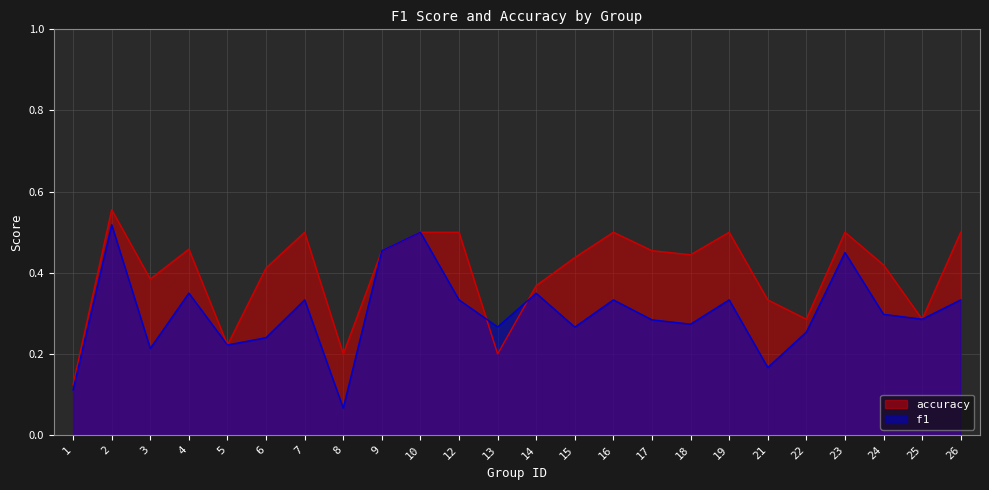

What are all the series names shown in the legend?

accuracy, f1